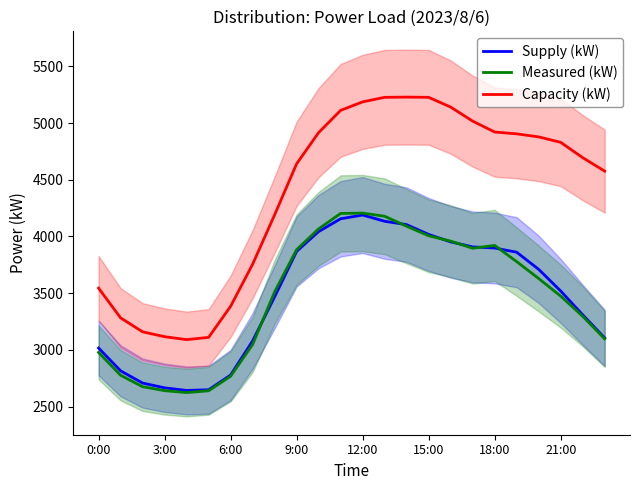

The value of Supply (kW) at 12:00 is 4189. True or false?

True